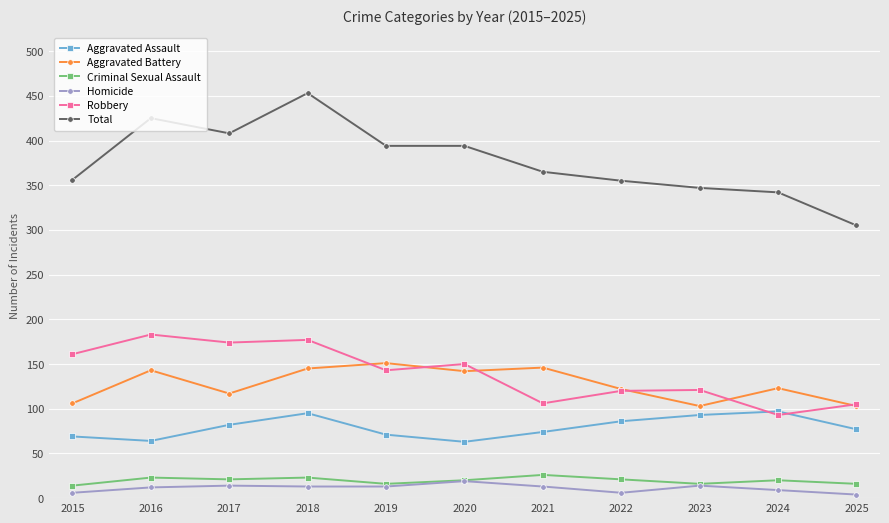

What is the value of the Criminal Sexual Assault point at the 11th from the left?

16